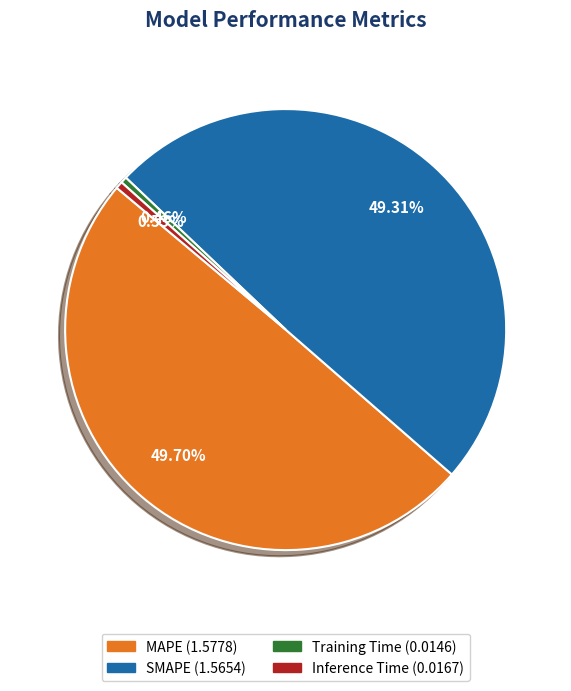

The SMAPE slice represents 49% of the pie. True or false?

True